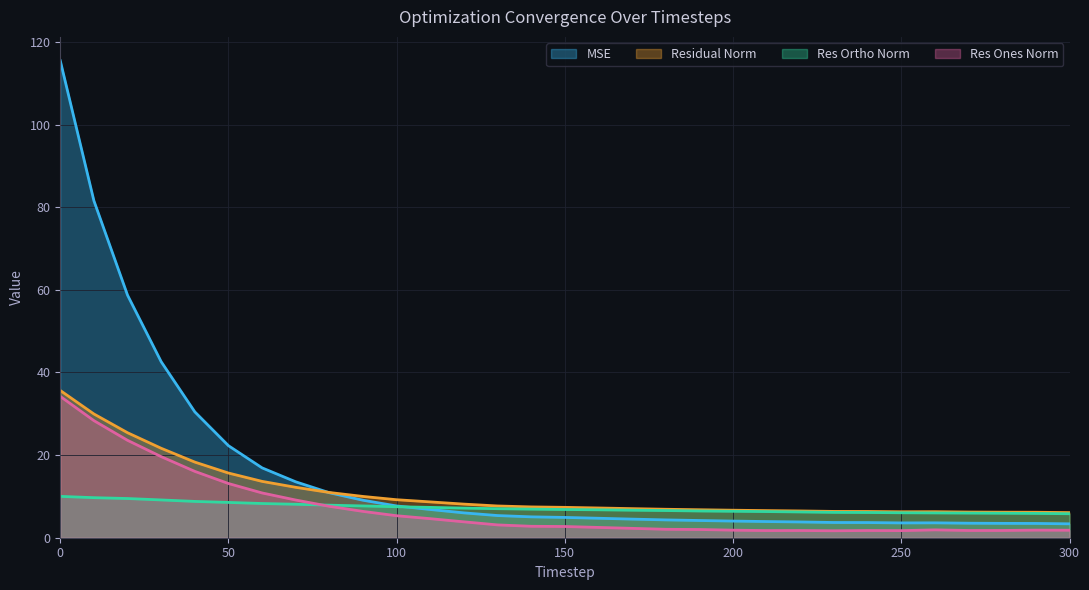

True or false: res_ones_norm has a value of 19.6 at 30.

True